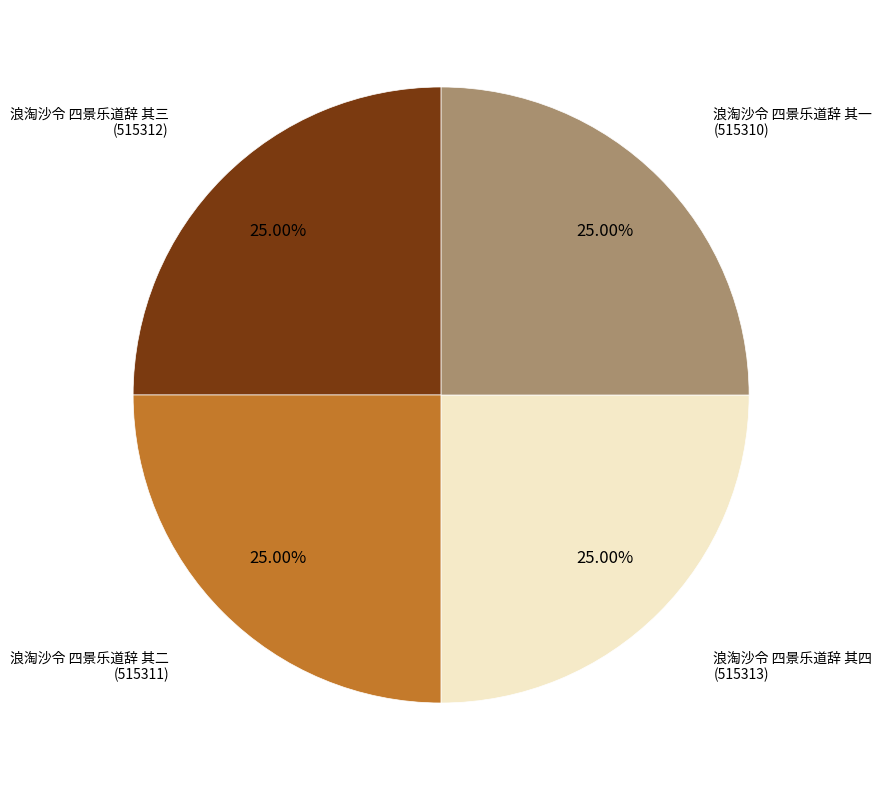

Does any single category account for the majority?

No